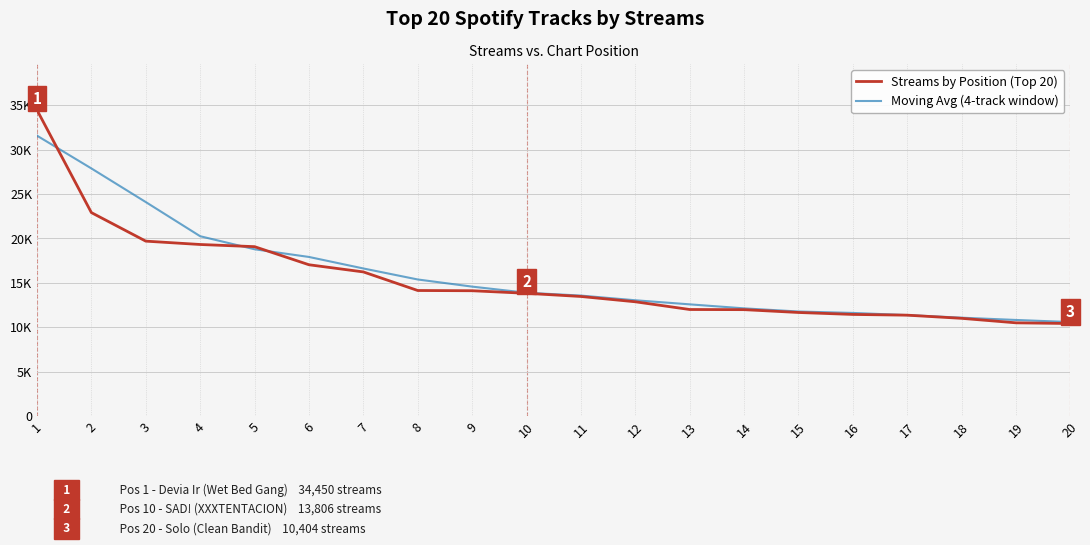

What are all the series names shown in the legend?

Streams by Position (Top 20), Moving Avg (4-track window)